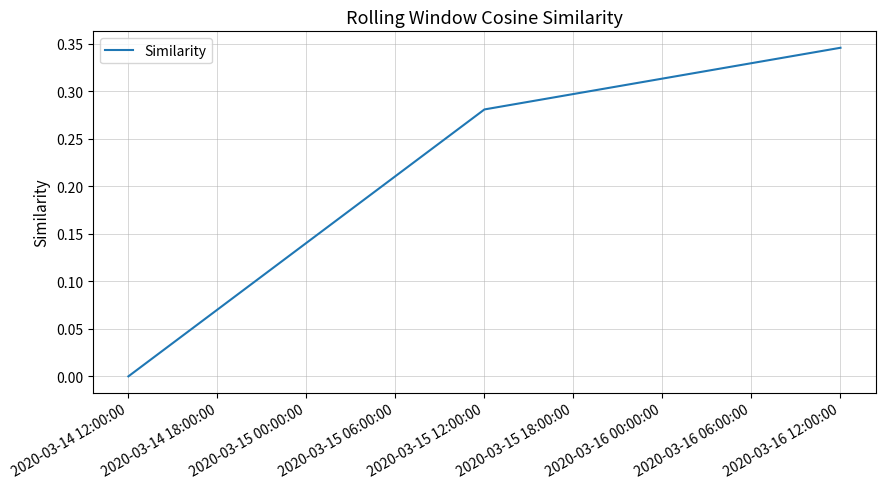

The value at 2020-03-14 12:00:00 is -0.2. True or false?

False